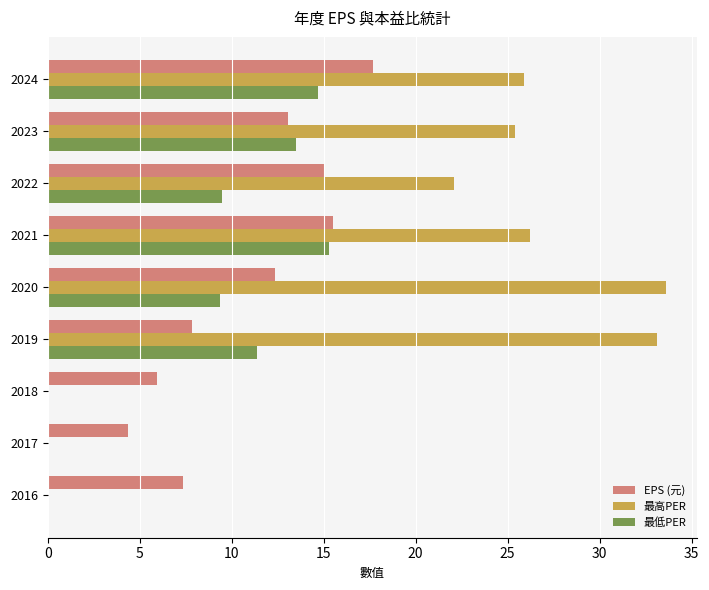

How many data points in 最低PER are above 9?

6